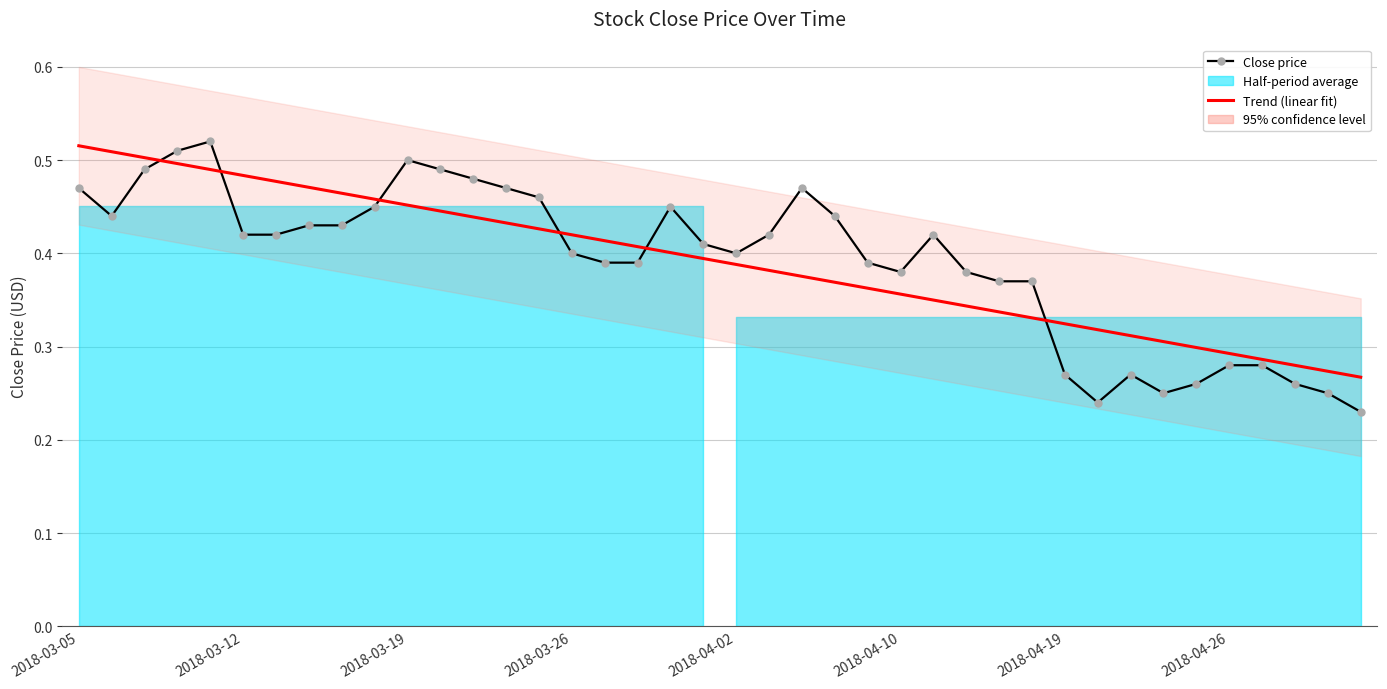

The Close price series shows 0.4 at 34. True or false?

False